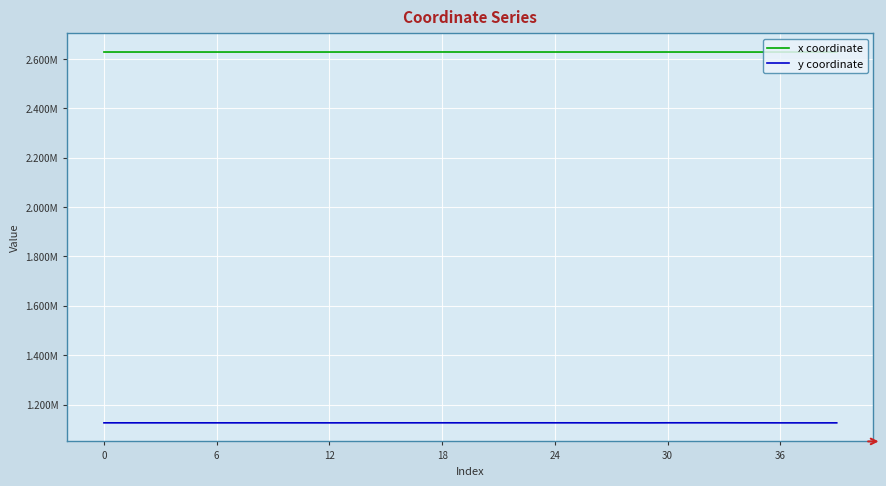

At which label is y coordinate closest to 1126024?

18